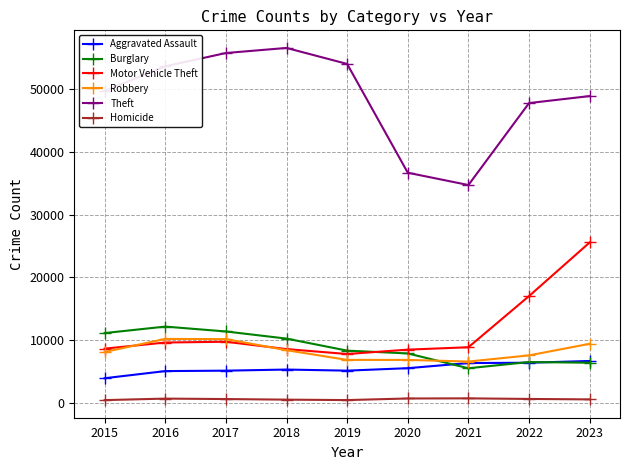

What is the value of the Robbery point at the 8th from the left?

7568